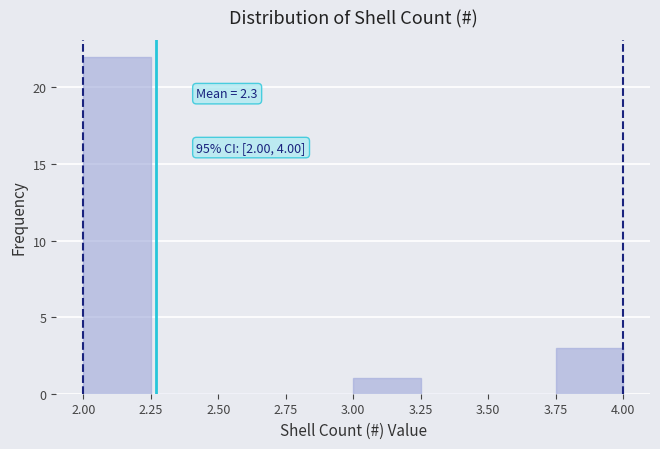

Over which range of the x-axis is the bar tallest?

2.00 to 2.25